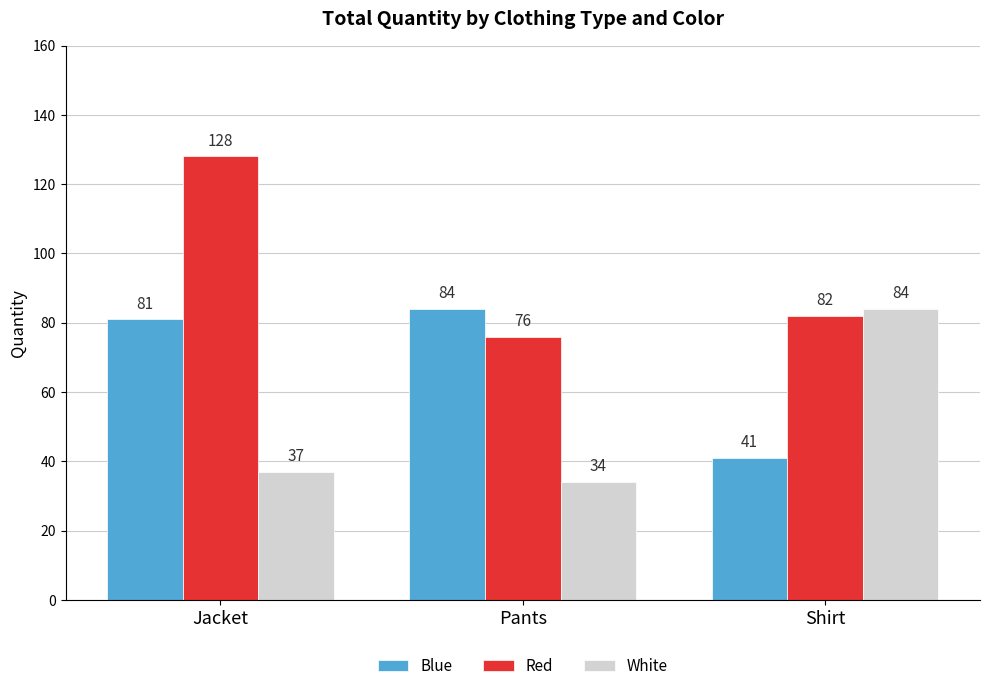

What is the sum of the Red values at Shirt and Pants?

158